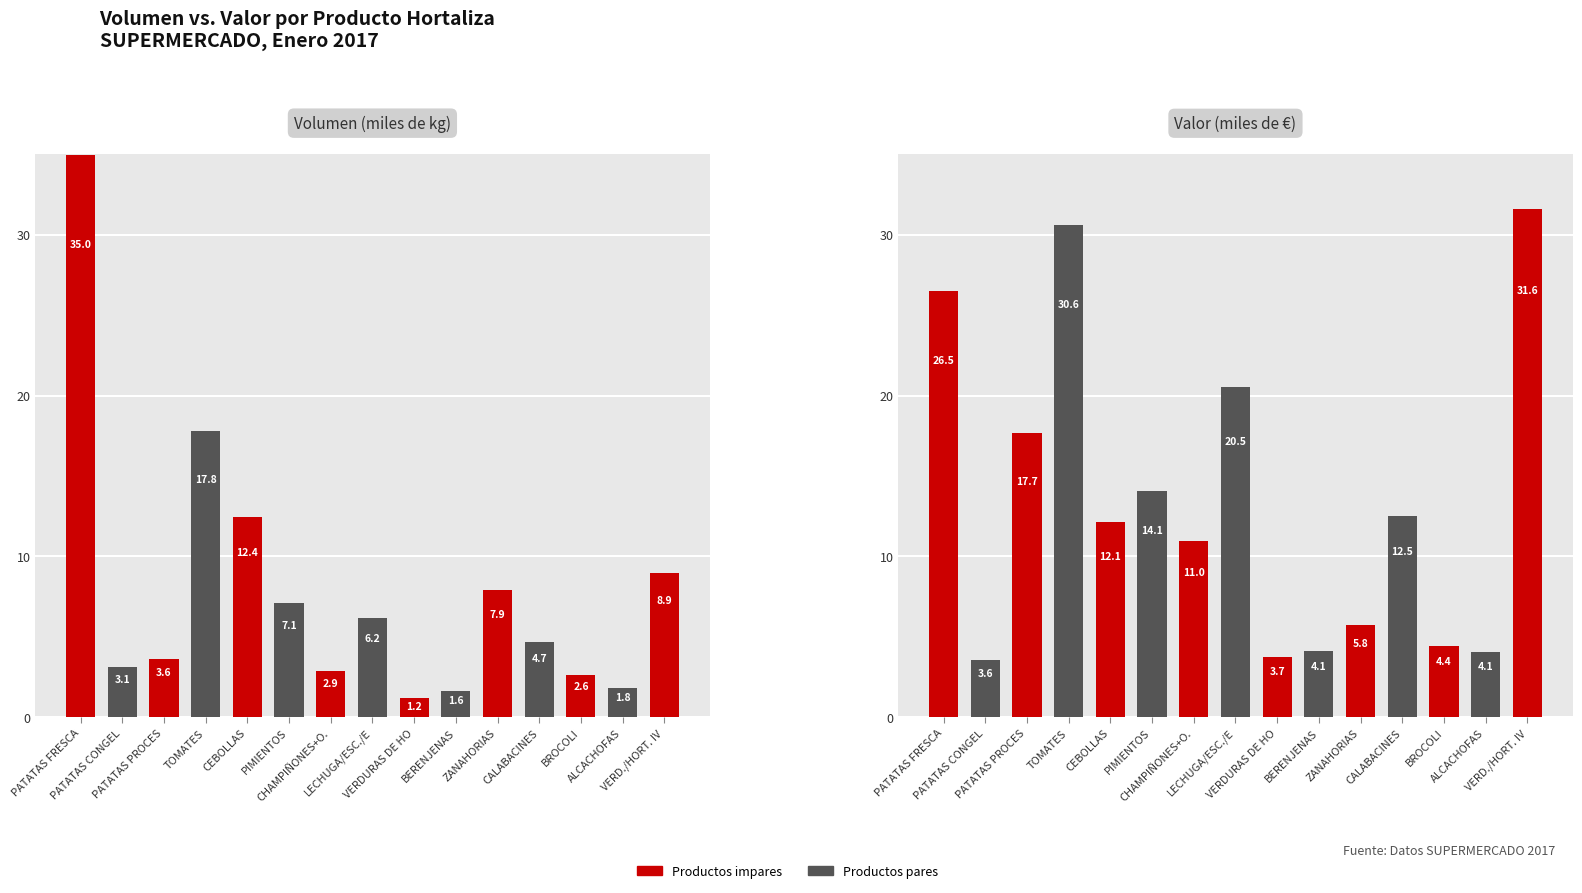

What is the difference between the highest and lowest values at CHAMPIÑONES+O.?

8.1